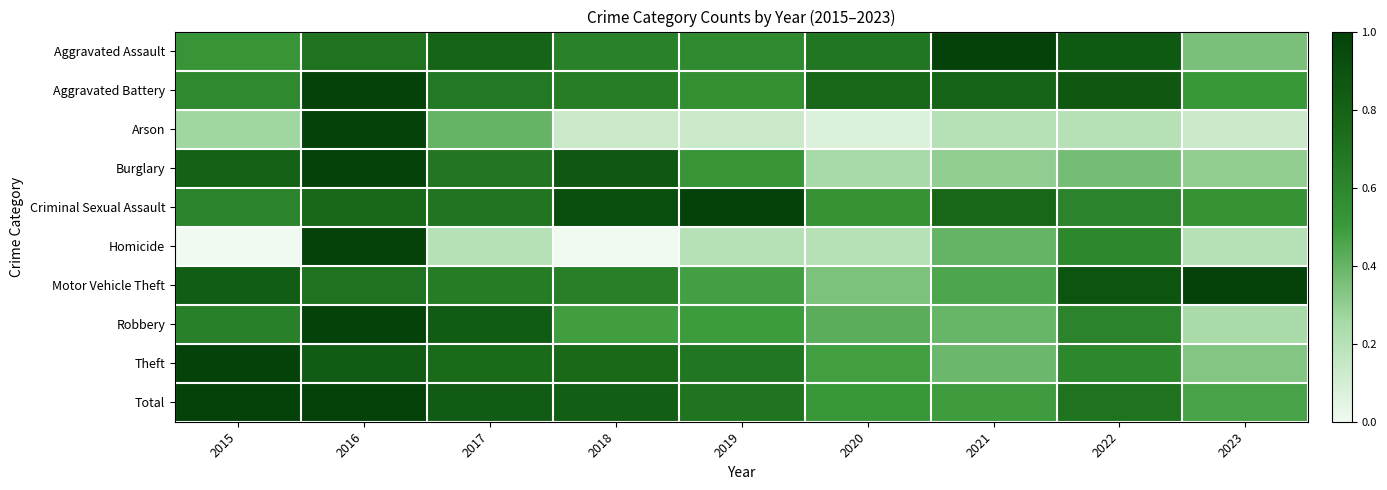

At how many categories does at least one series exceed 0?

9